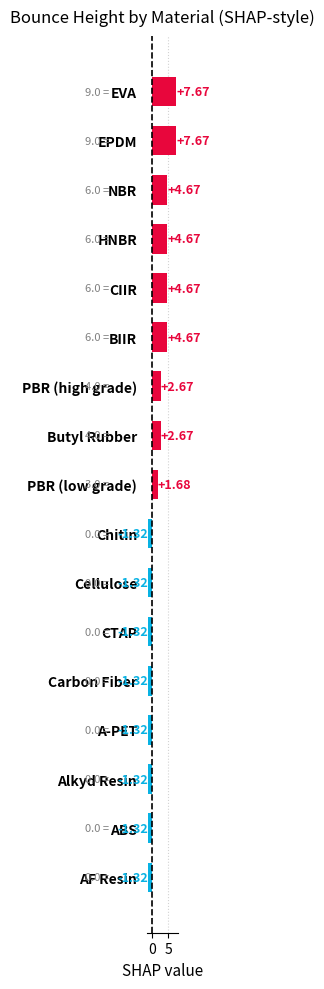

What is the difference between the maximum and minimum values?

9.0